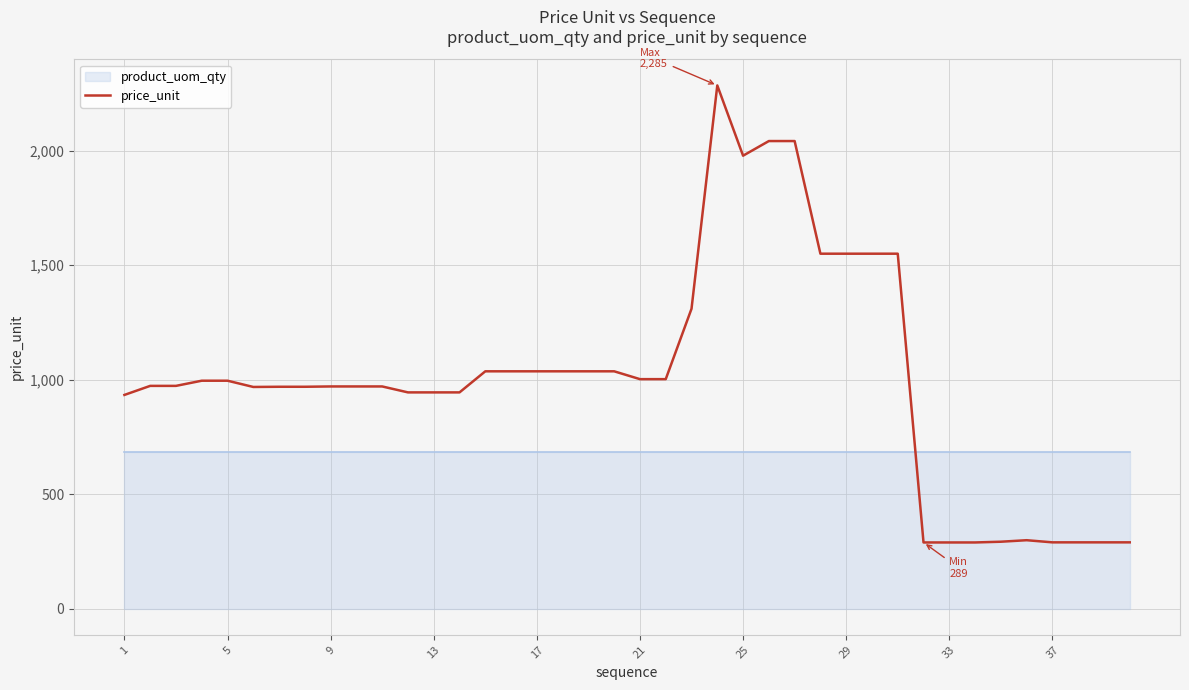

Count the number of categories in the chart.

40